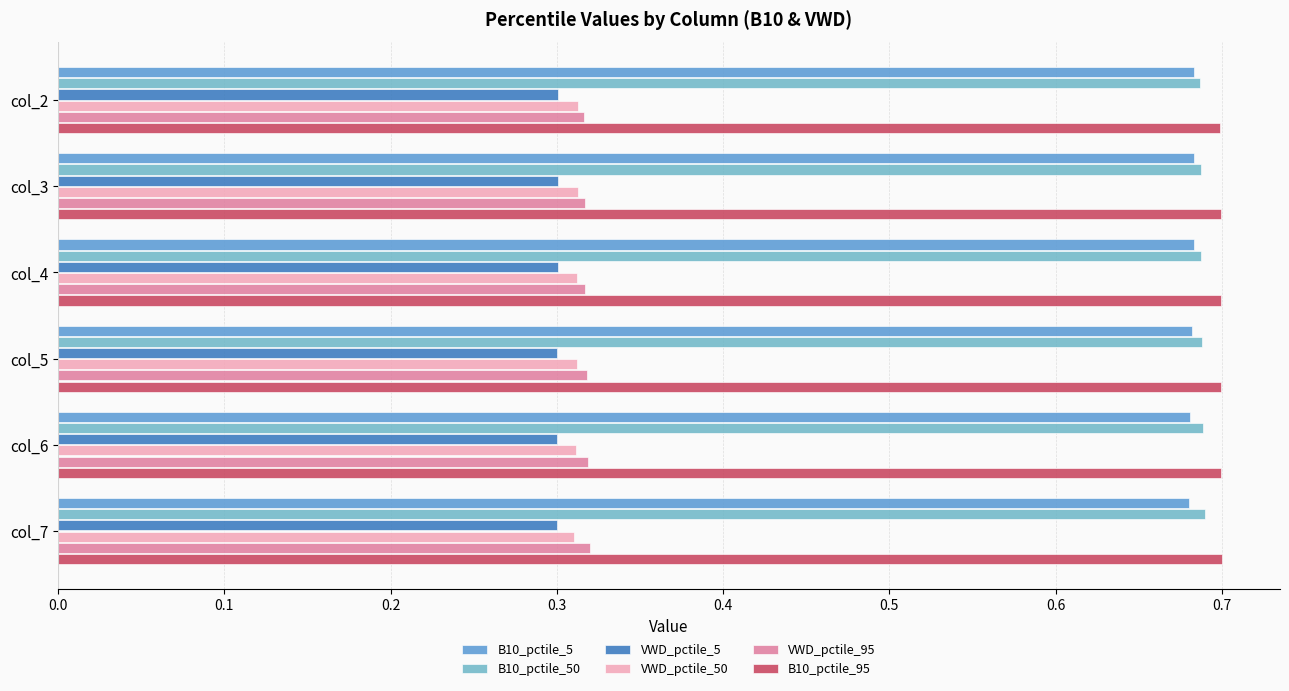

Count the number of data series in this chart.

6